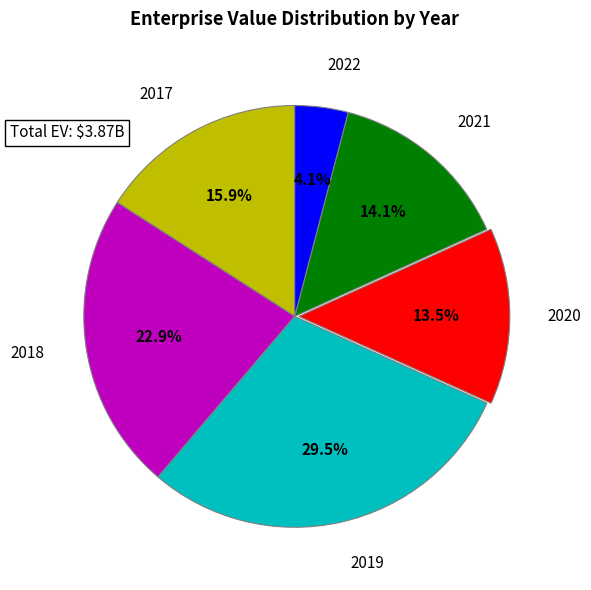

Is there any slice that represents more than half of the pie?

No